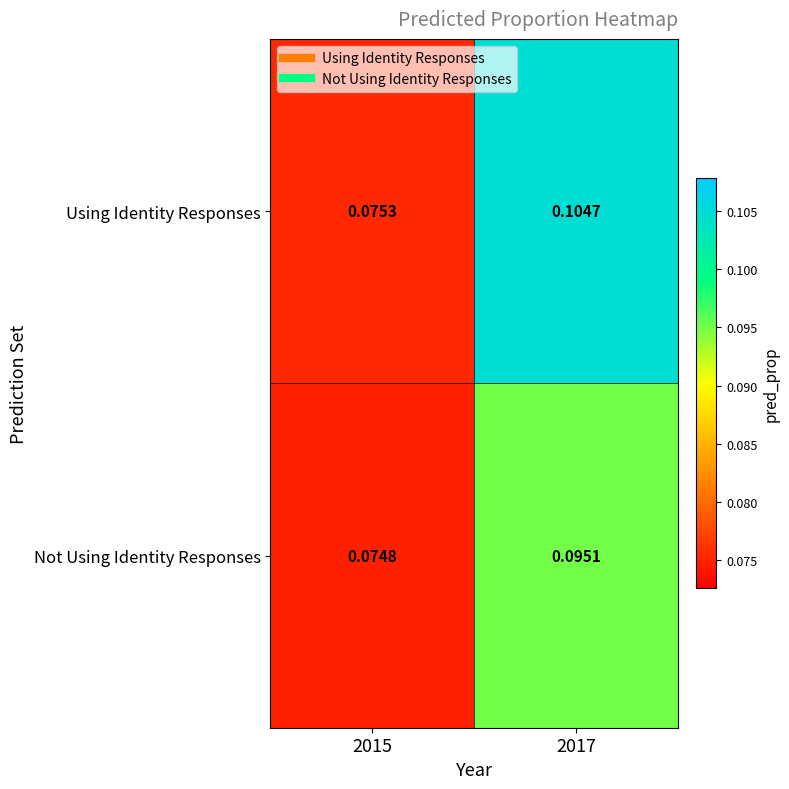

At 2017, list the series in order from largest to smallest.

Using Identity Responses, Not Using Identity Responses